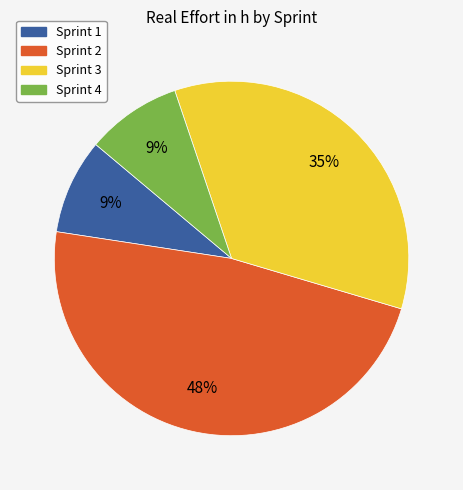

To the nearest percent, what is the difference between the Sprint 3 and Sprint 2 slice percentages?

13%